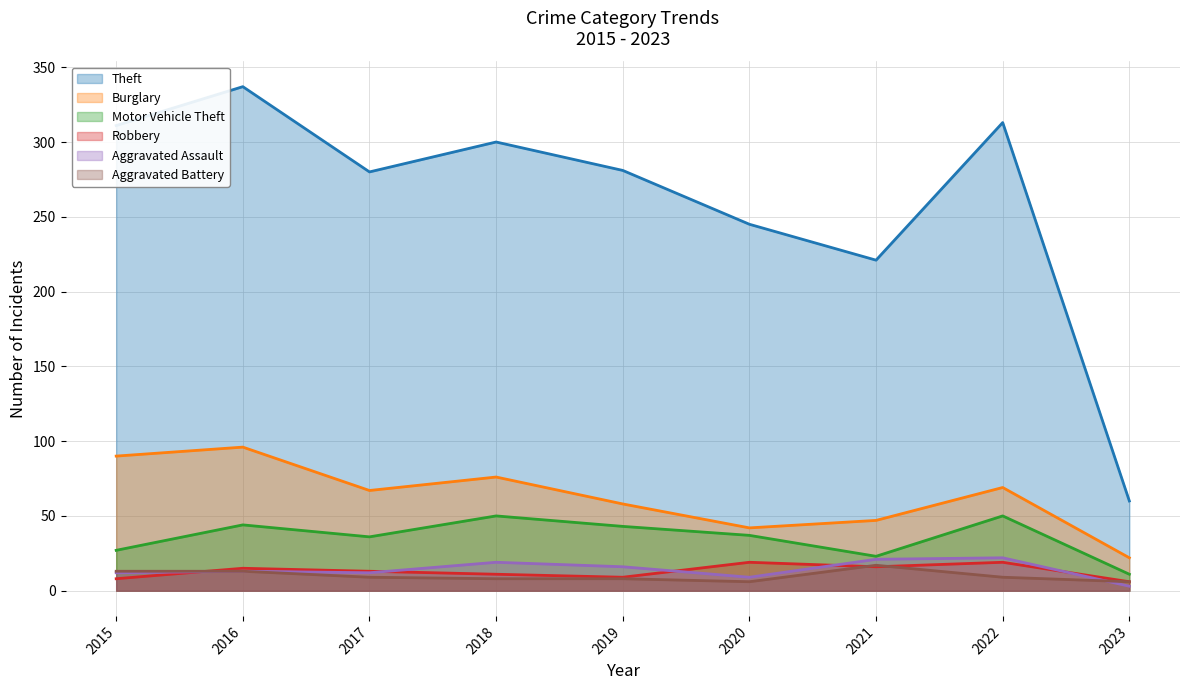

Which series has the largest total across all categories?

Theft